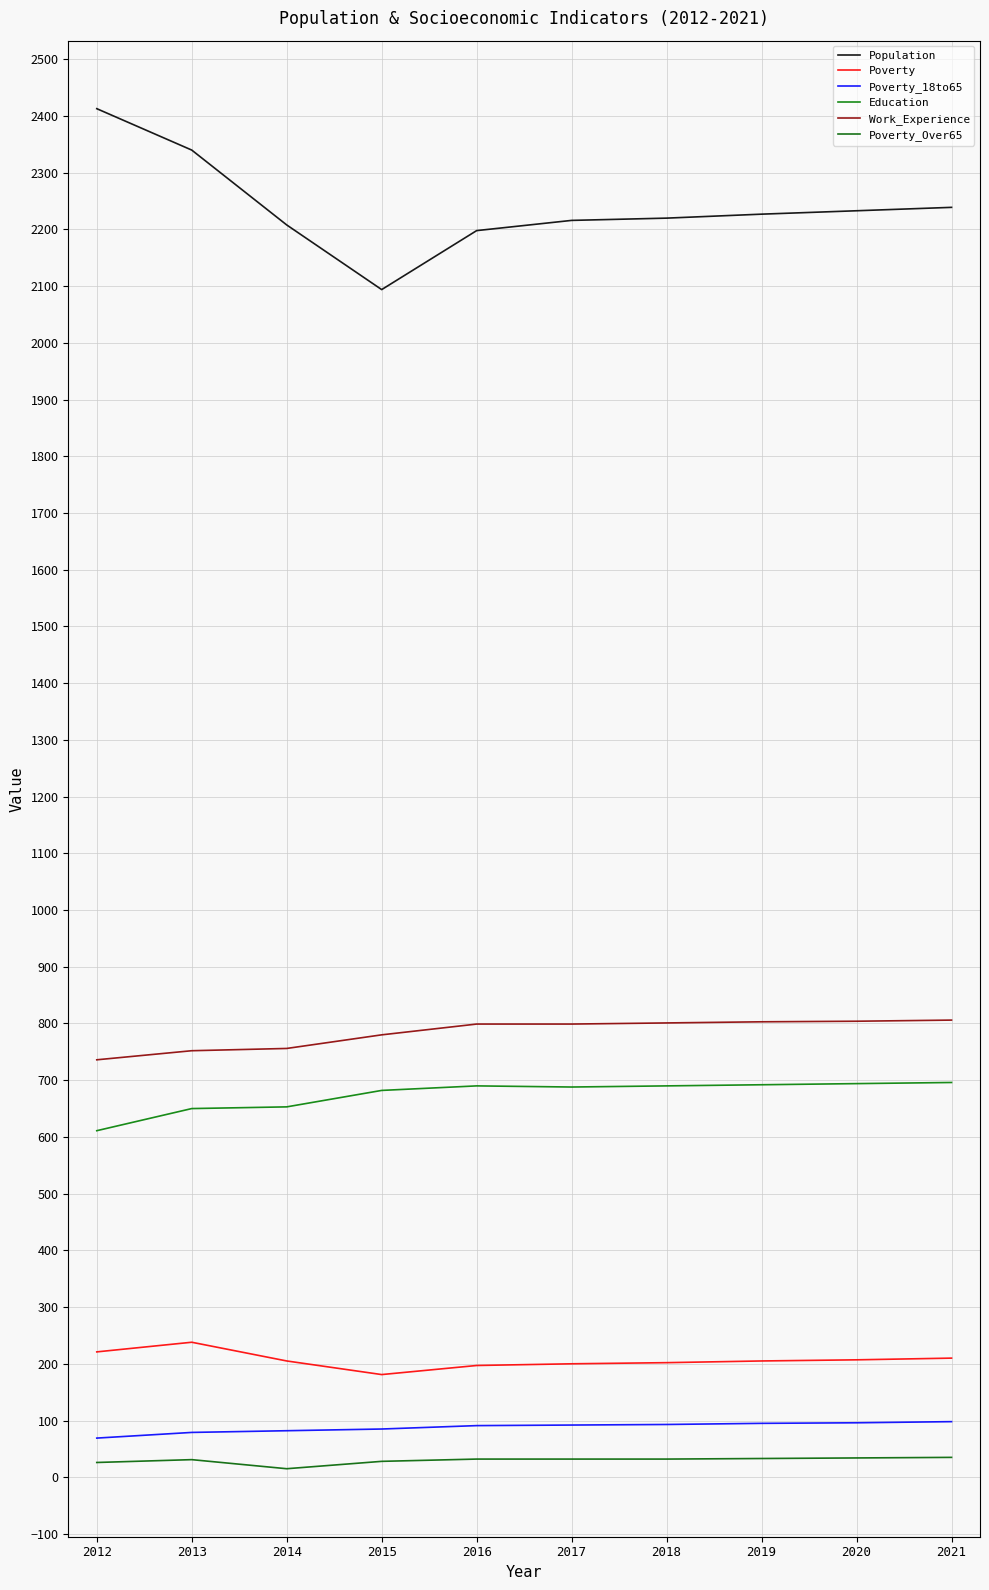

At which label does Population reach its minimum?

2015